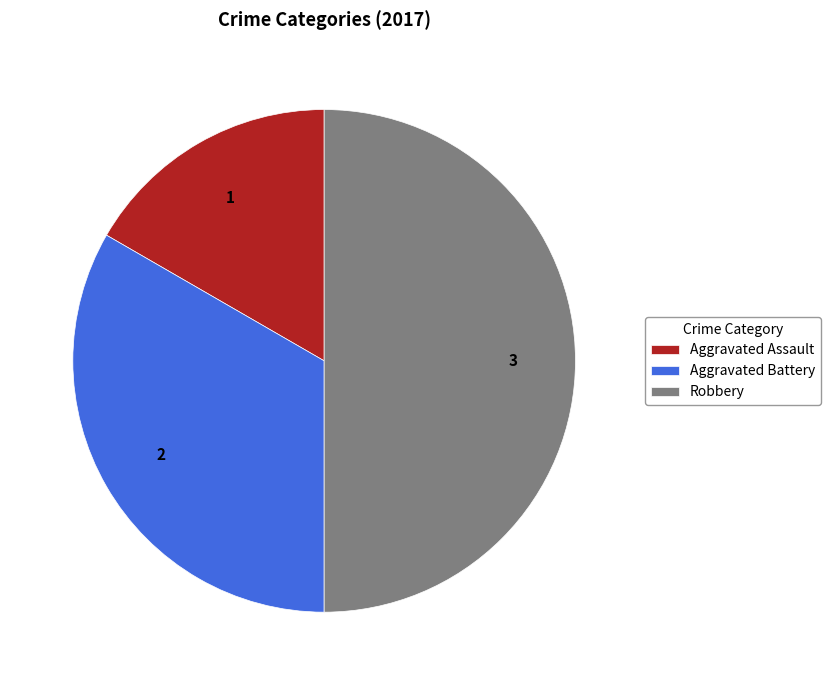

Combined, do Aggravated Battery and Robbery account for over 50%?

Yes